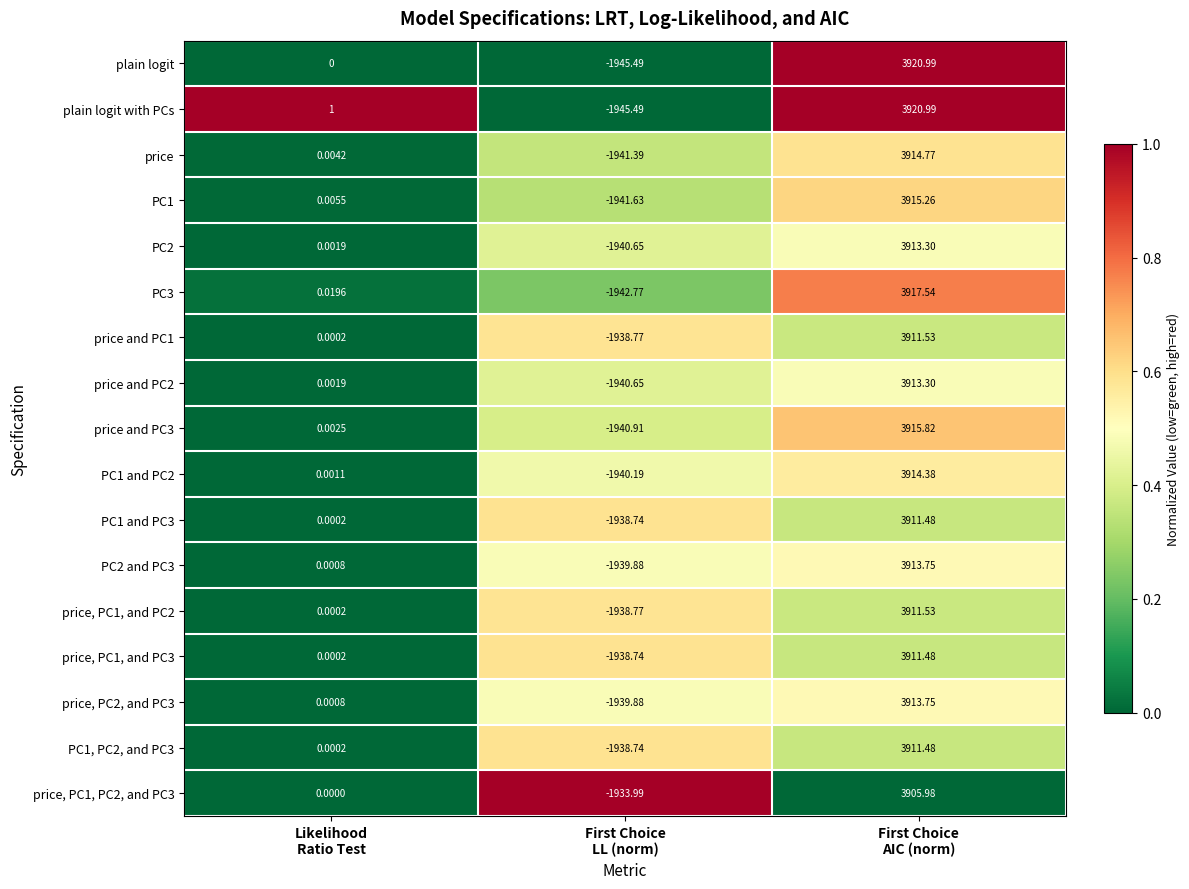

Which series has the largest total across all categories?

plain logit with PCs